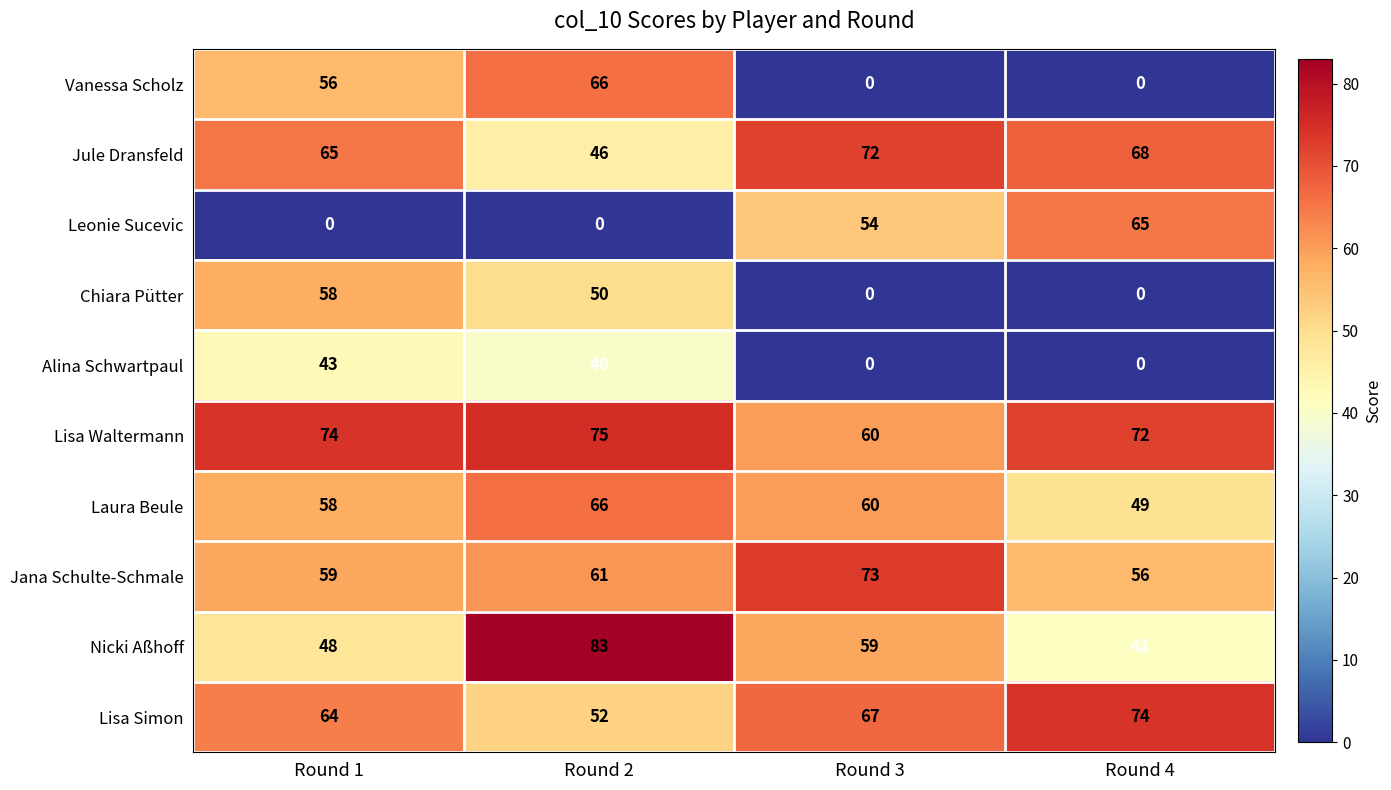

List the labels in order of Jana Schulte-Schmale value, largest first.

Round 3, Round 2, Round 1, Round 4